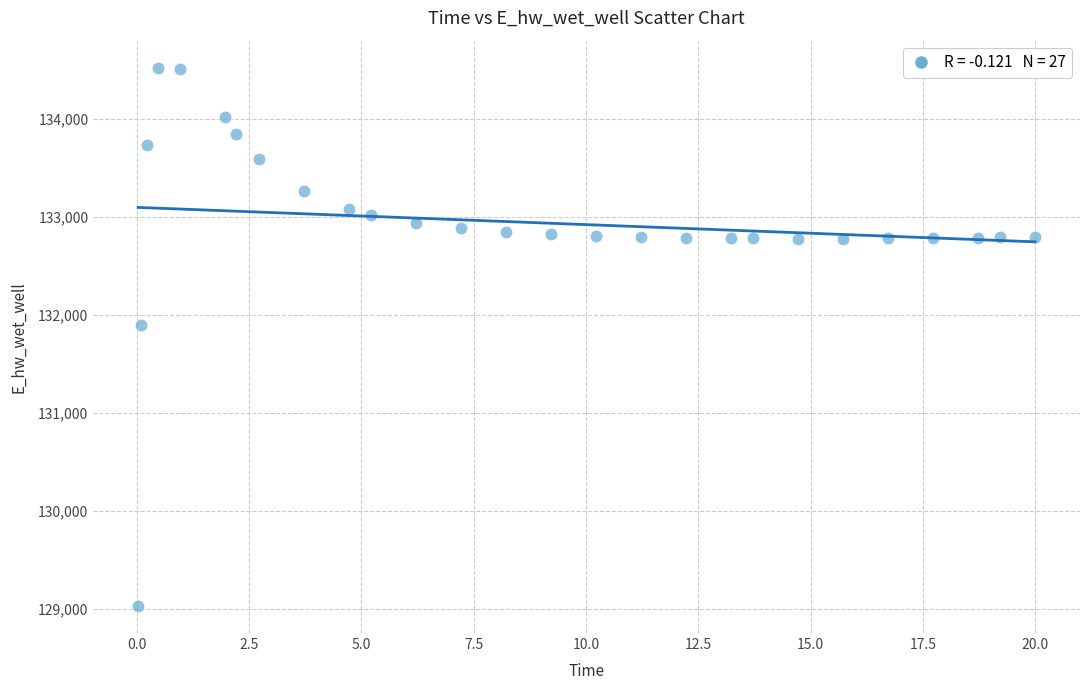

What is the range of X values (max minus min)?

20.0